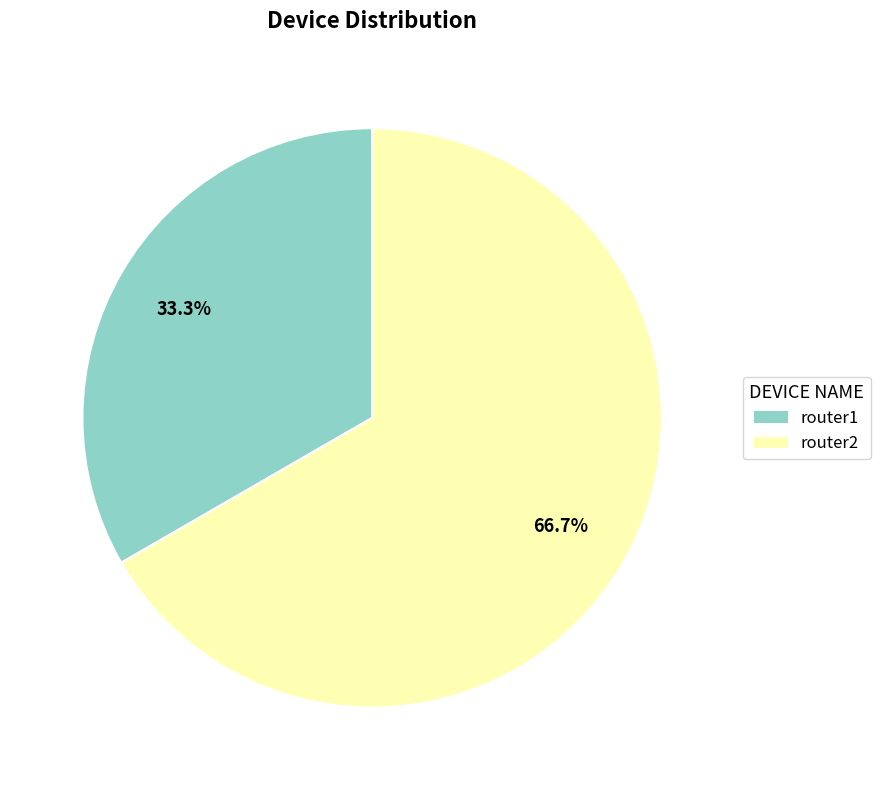

Which category has the smallest portion of the pie?

router1